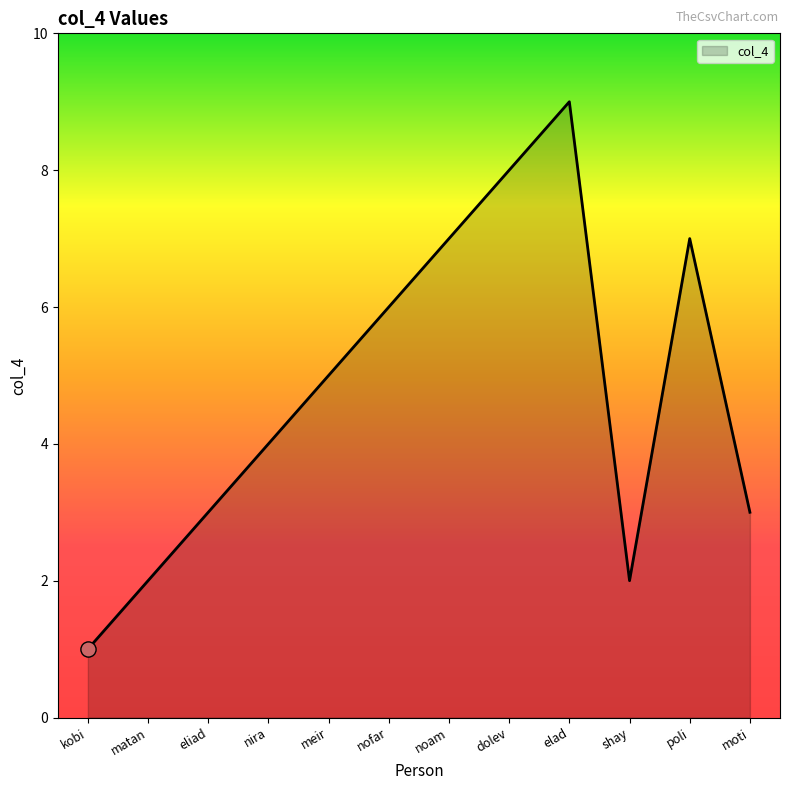

What is the ratio of the value at dolev to the value at noam?

1.1